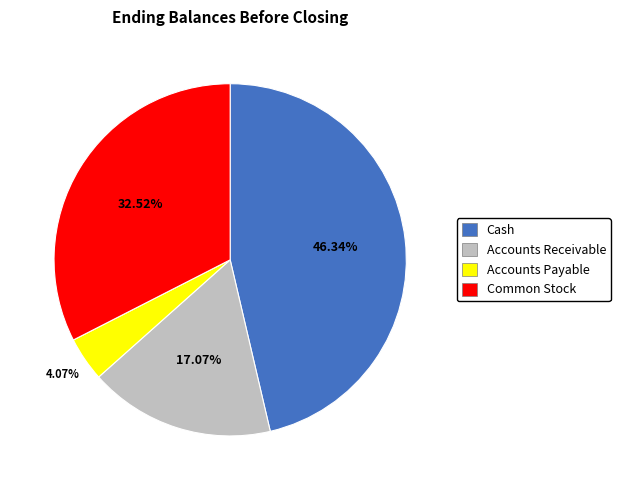

Approximately how many times larger is the value at Common Stock compared to Accounts Receivable?

1.9